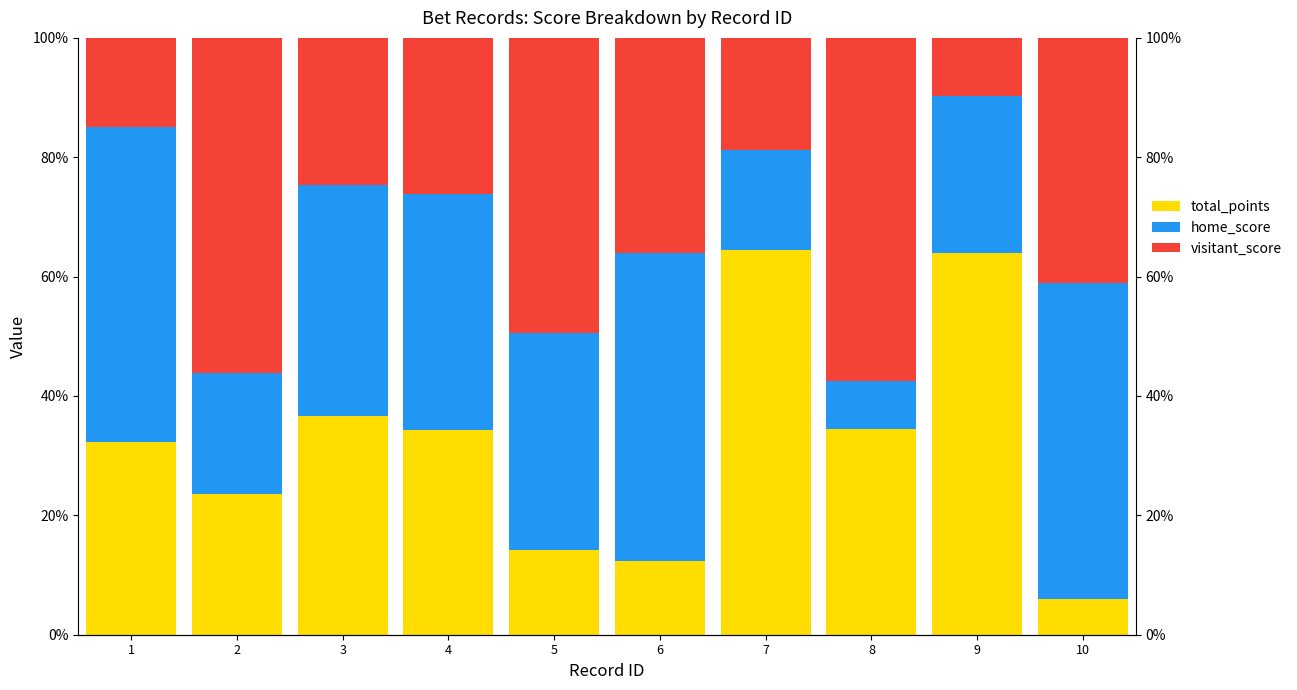

What is the lowest value of the home_score series?

8.0